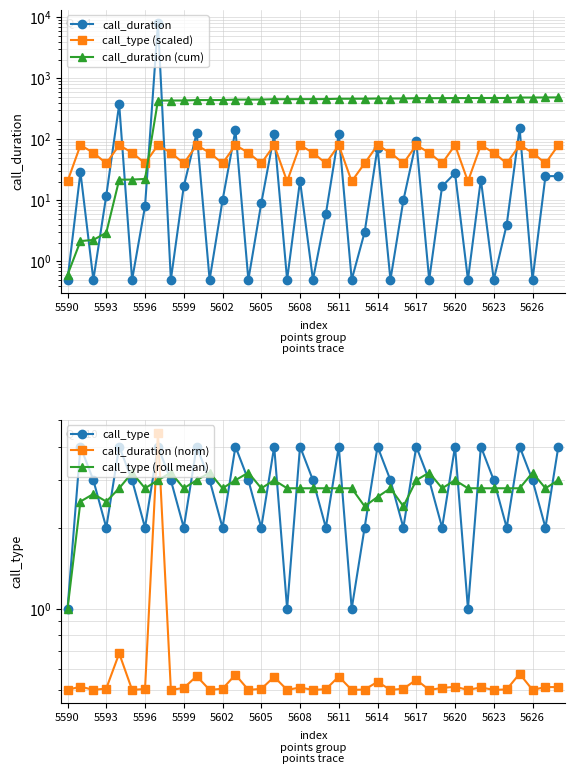

Read the call_type (roll mean) value at 17.

2.8